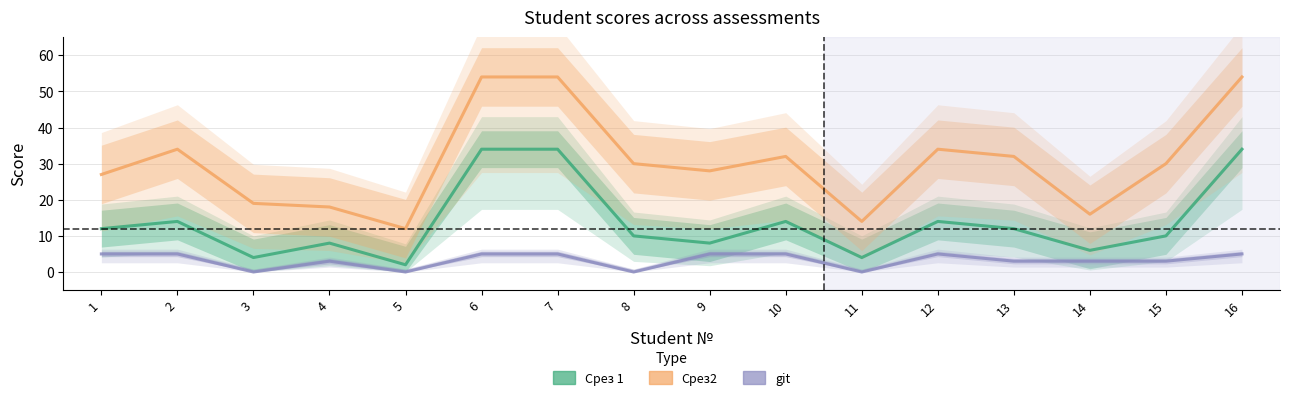

What is the value of the Срез2 point at the 1st from the left?

27